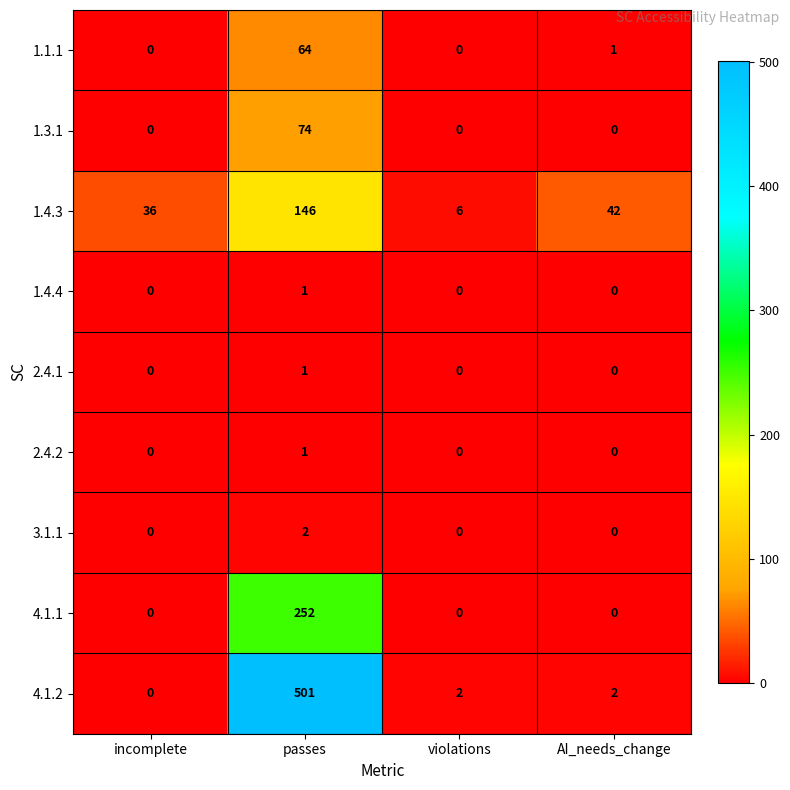

How many 1.3.1 values are between 0 and 74?

4